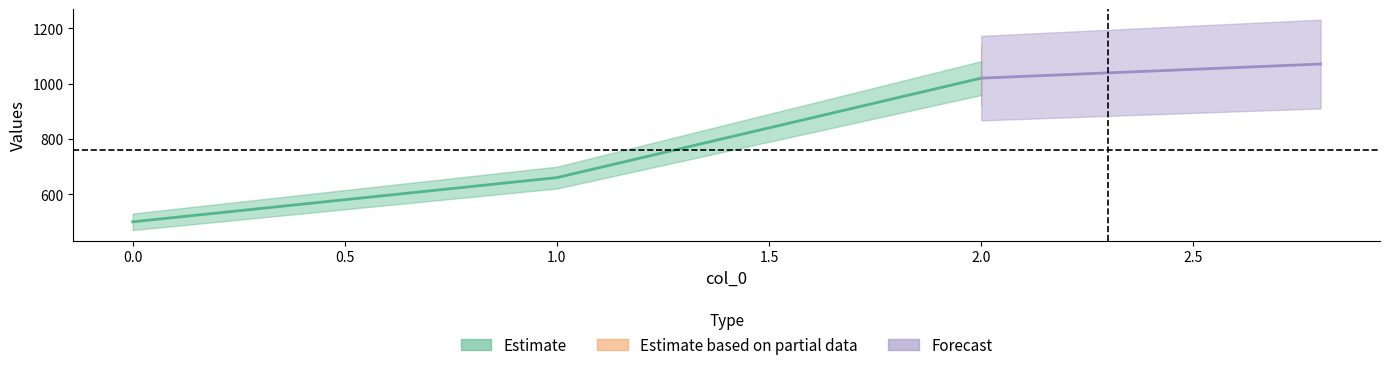

Is this an area chart (filled region under the line)?

No